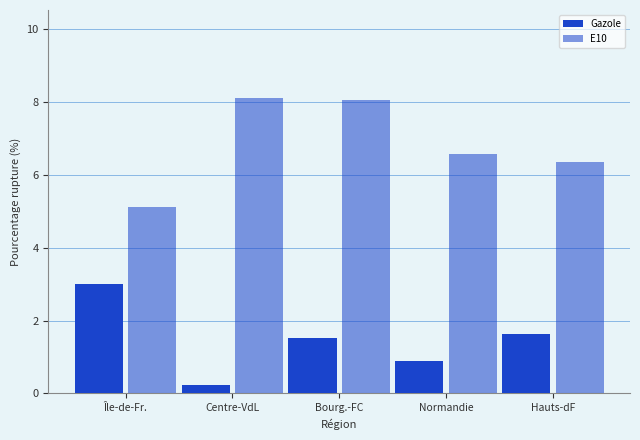

How many categories are shown in the chart?

5